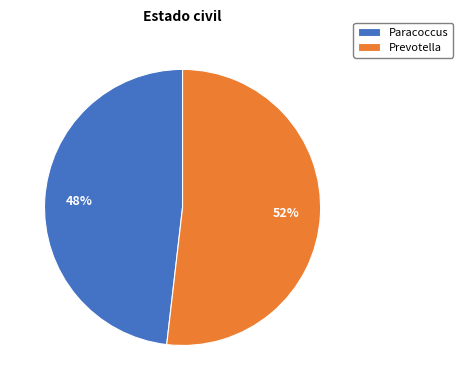

Which slice is the smallest?

Paracoccus